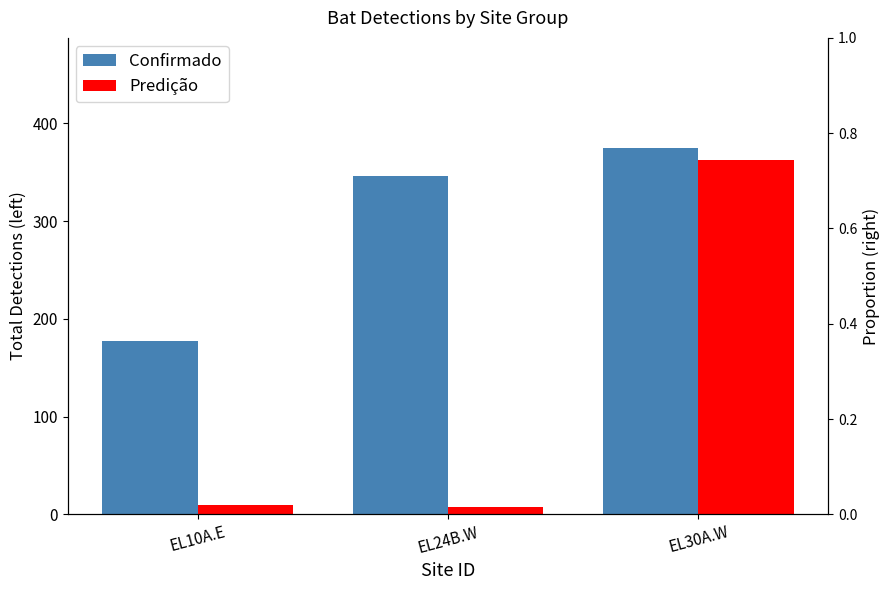

Between EL10A.E and EL30A.W, which series saw the biggest shift?

Predição